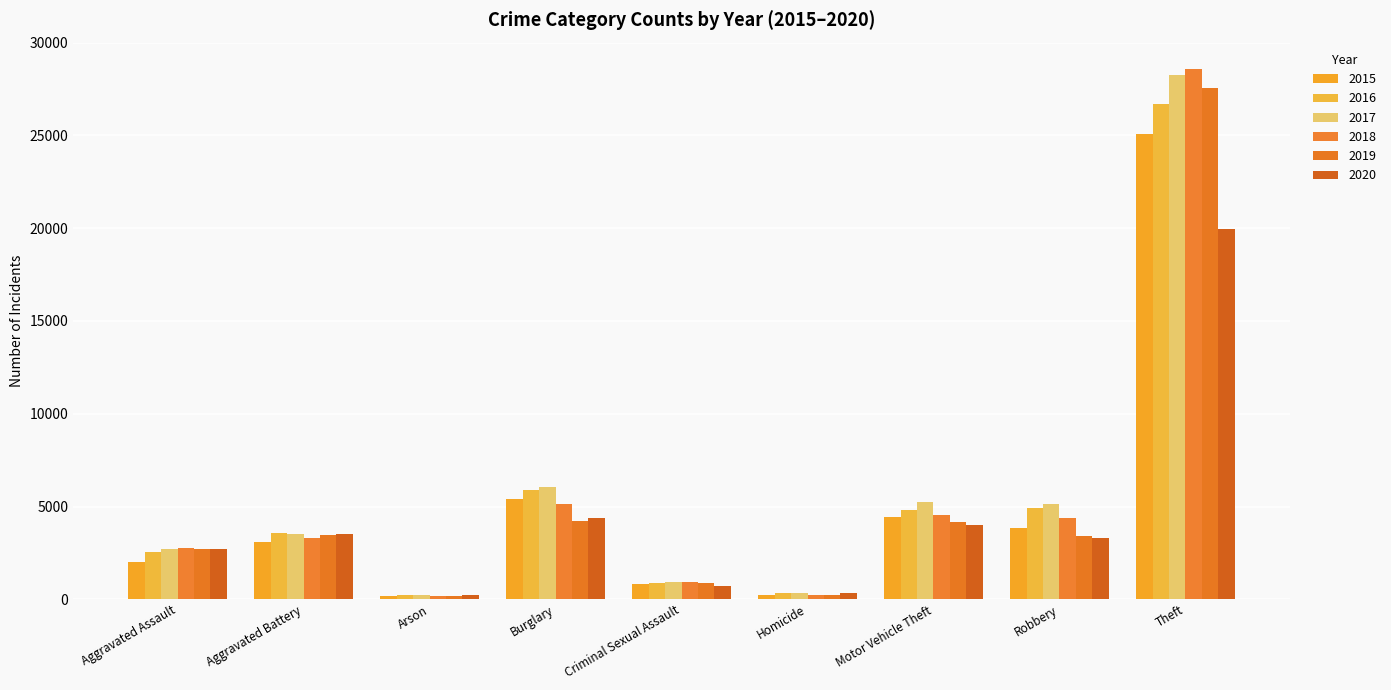

What is the maximum value shown in the chart?

28577